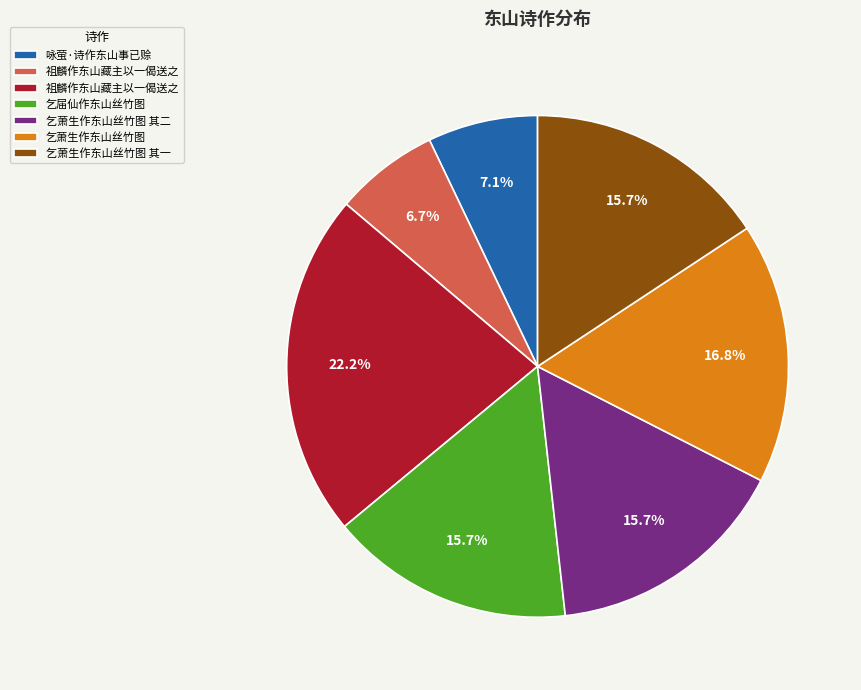

Is there a majority slice in this chart?

No